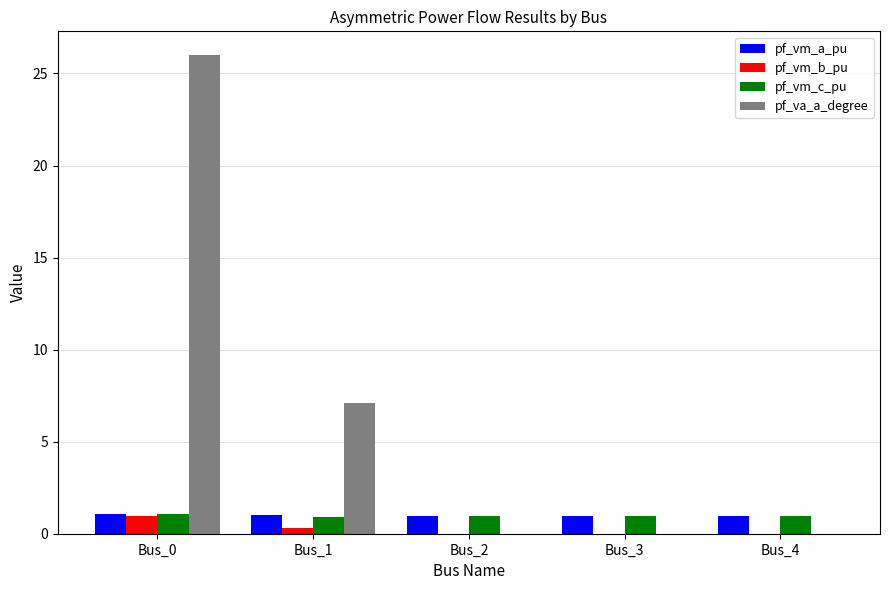

True or false: pf_va_a_degree has a value of 26.0 at Bus_0.

True